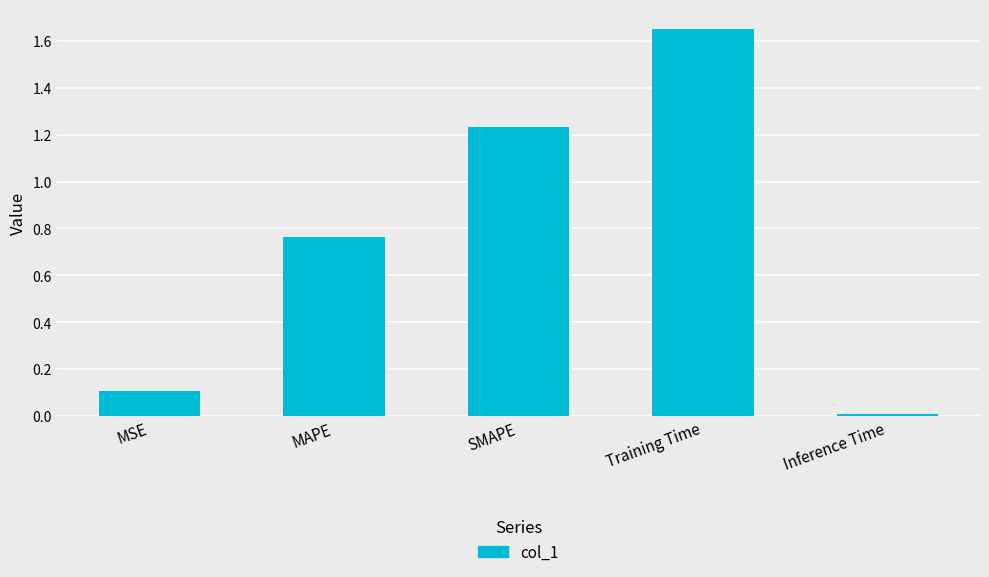

How many bars are there in total?

5